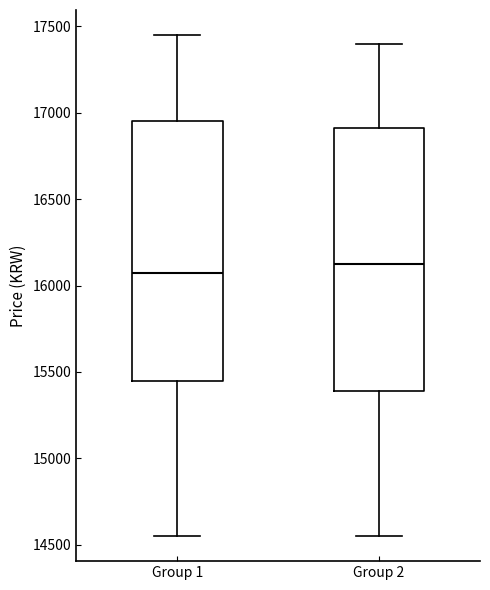

Where does the median line of the box for Group 1 sit on the y-axis? The values are not printed on the chart, so give them approximately, as read against the axis.

16100